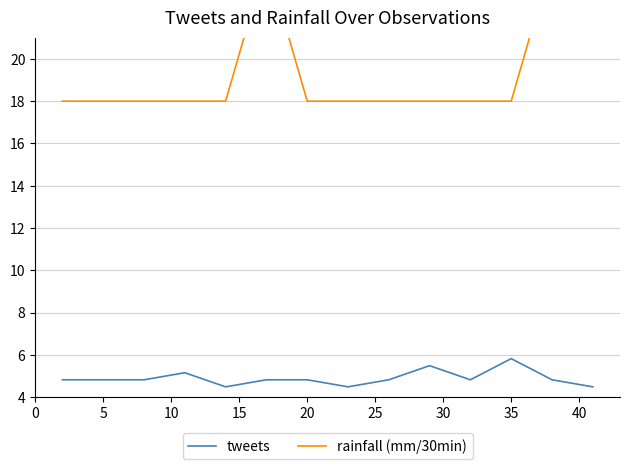

Which series has the largest total across all categories?

rainfall (mm/30min)